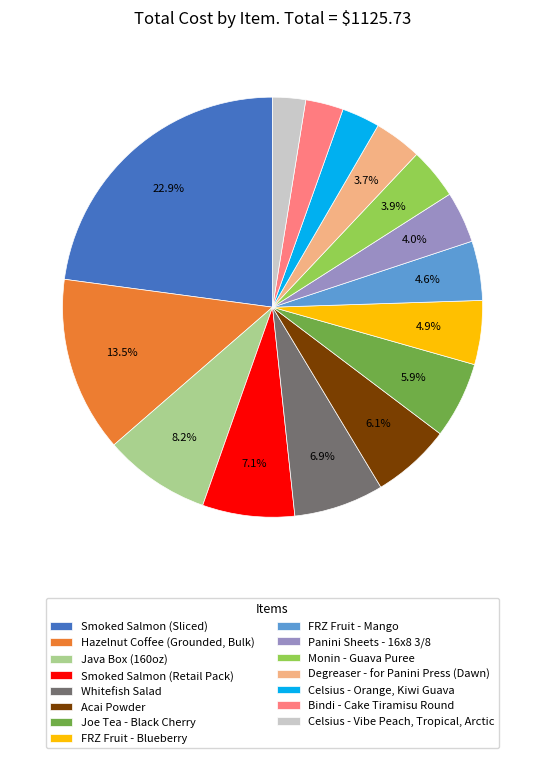

Is it true that Degreaser - for Panini Press (Dawn) is 4% of the pie?

True